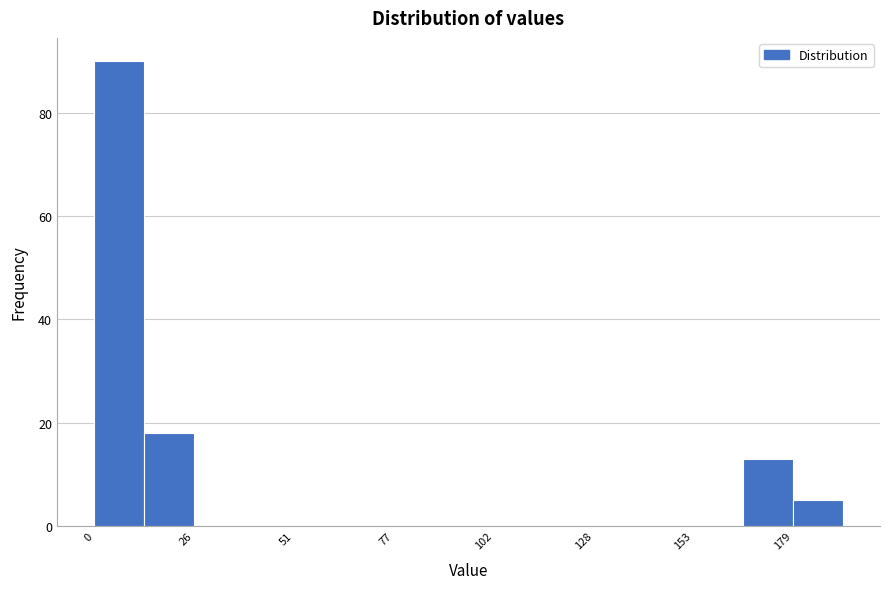

Read against the x-axis, roughly where is the centre of the tallest bar?

5